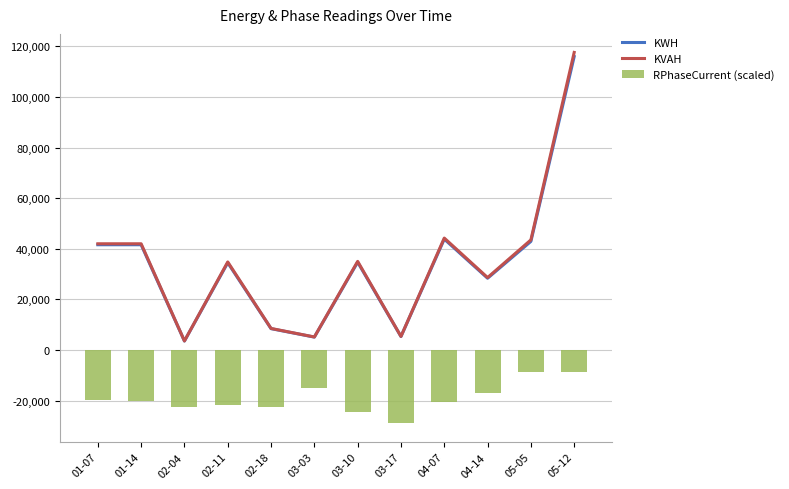

The KWH series shows 25836.8 at 05-12. True or false?

False